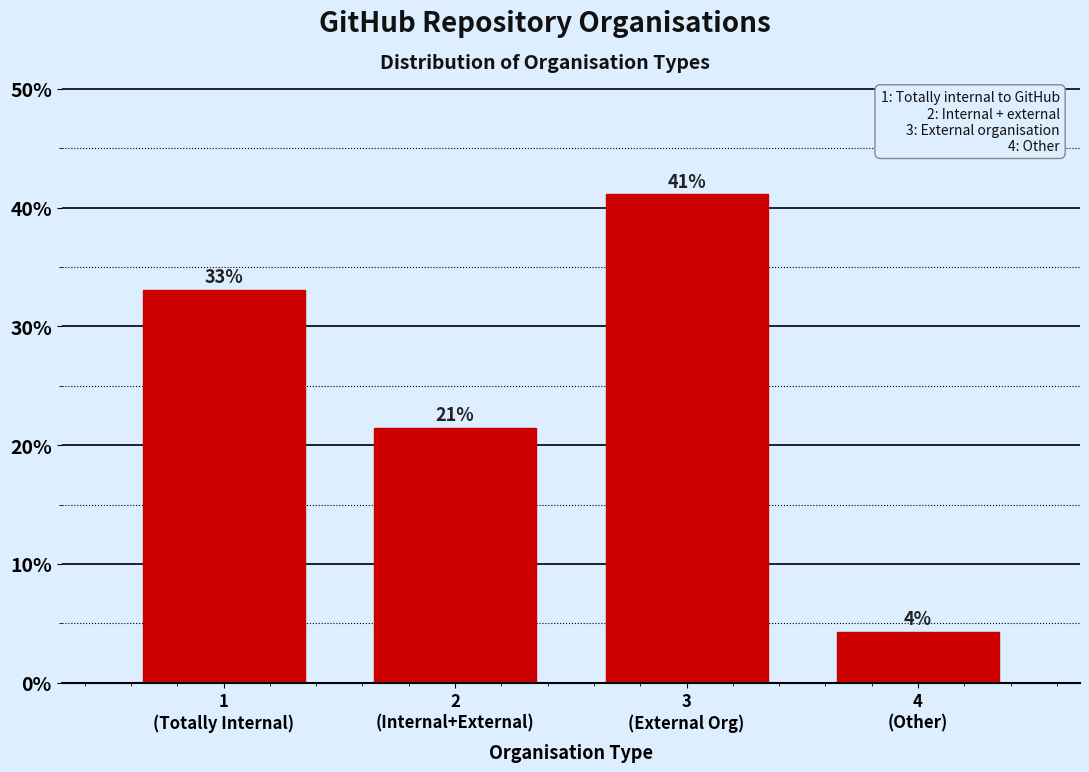

What is the maximum value shown in the chart?

41.1